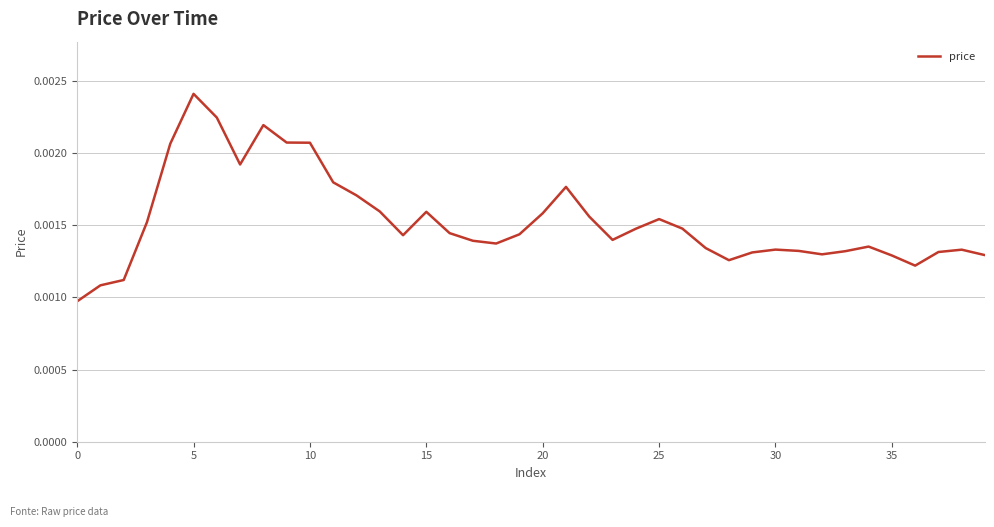

At which category does the chart reach its peak across all series?

5